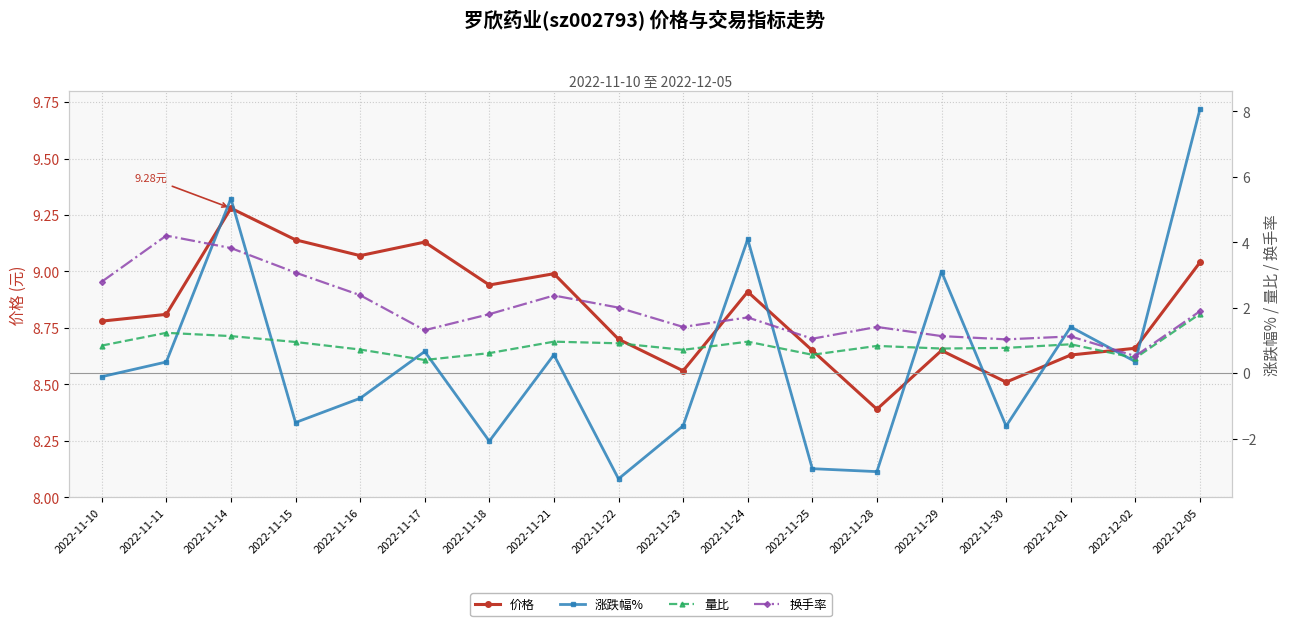

How many times do 量比 and 涨跌幅% cross each other?

11